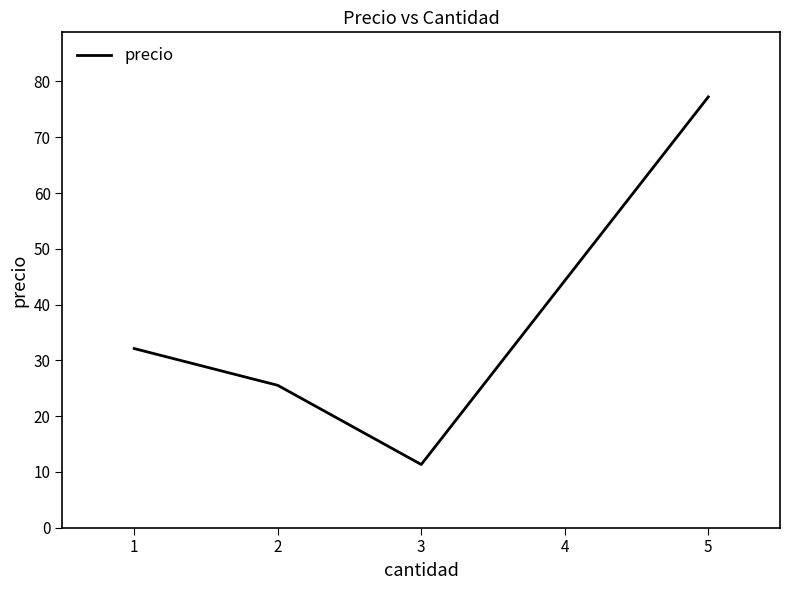

The chart shows a value of 11.3 at 3. True or false?

True